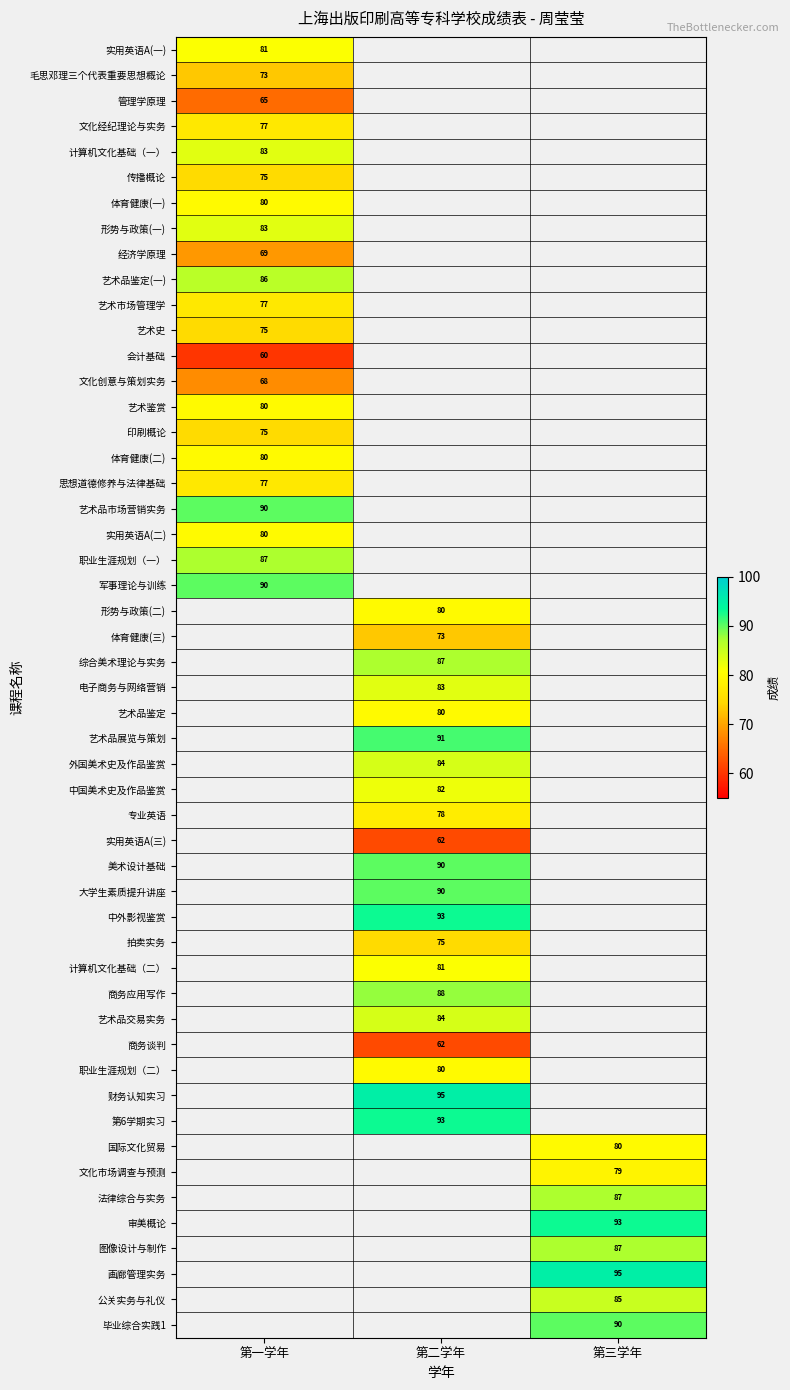

The value of 第三学年 at 职业生涯规划（一） is 0. True or false?

True